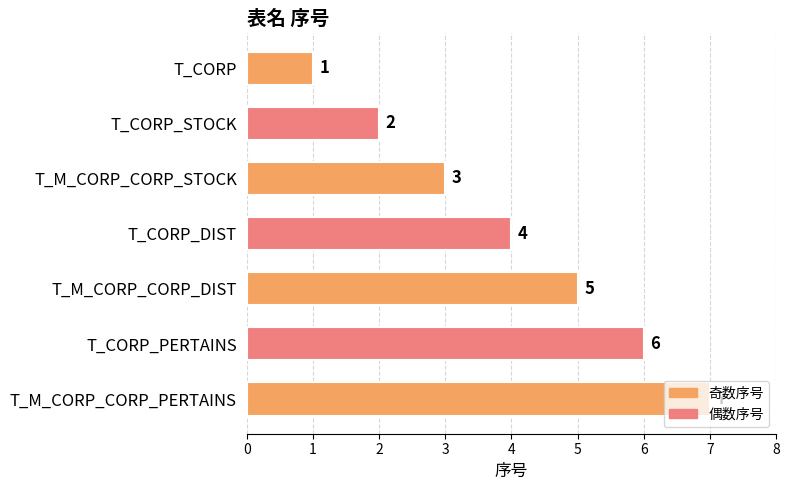

The chart shows a value of 11 at T_CORP_PERTAINS. True or false?

False